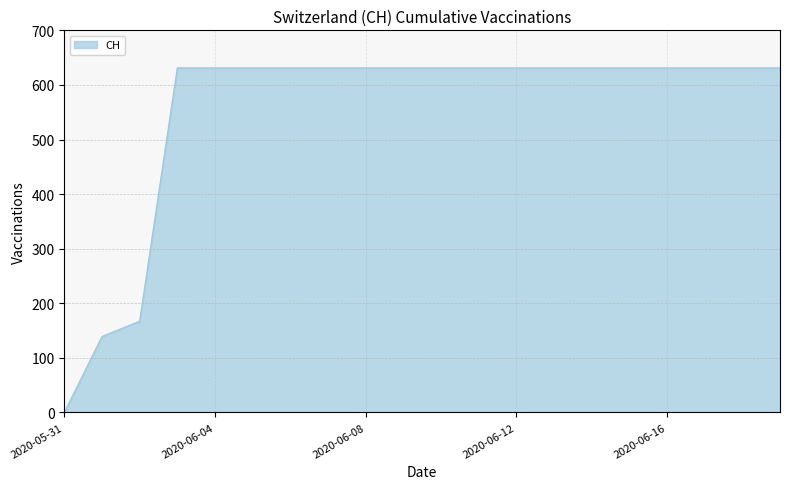

Does the chart display data point markers on the line(s)?

No